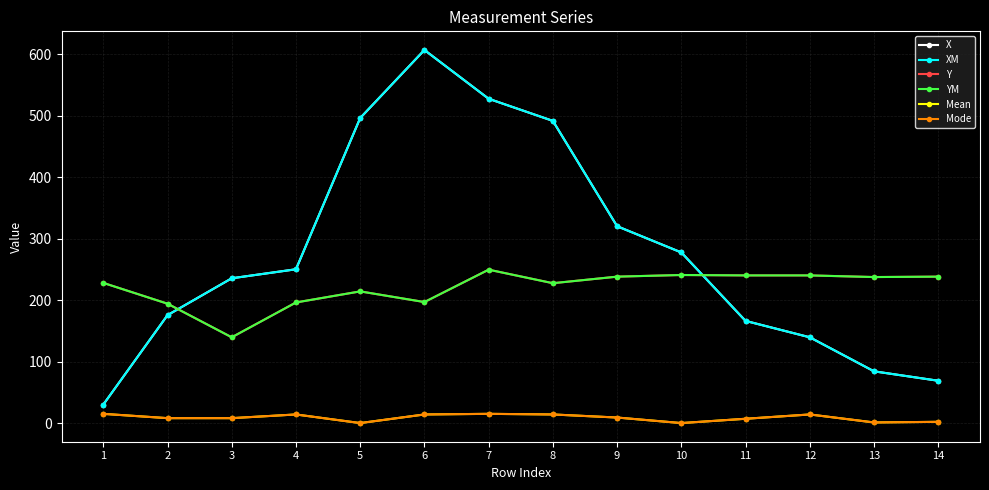

At which category does Mode reach its first local valley?

5